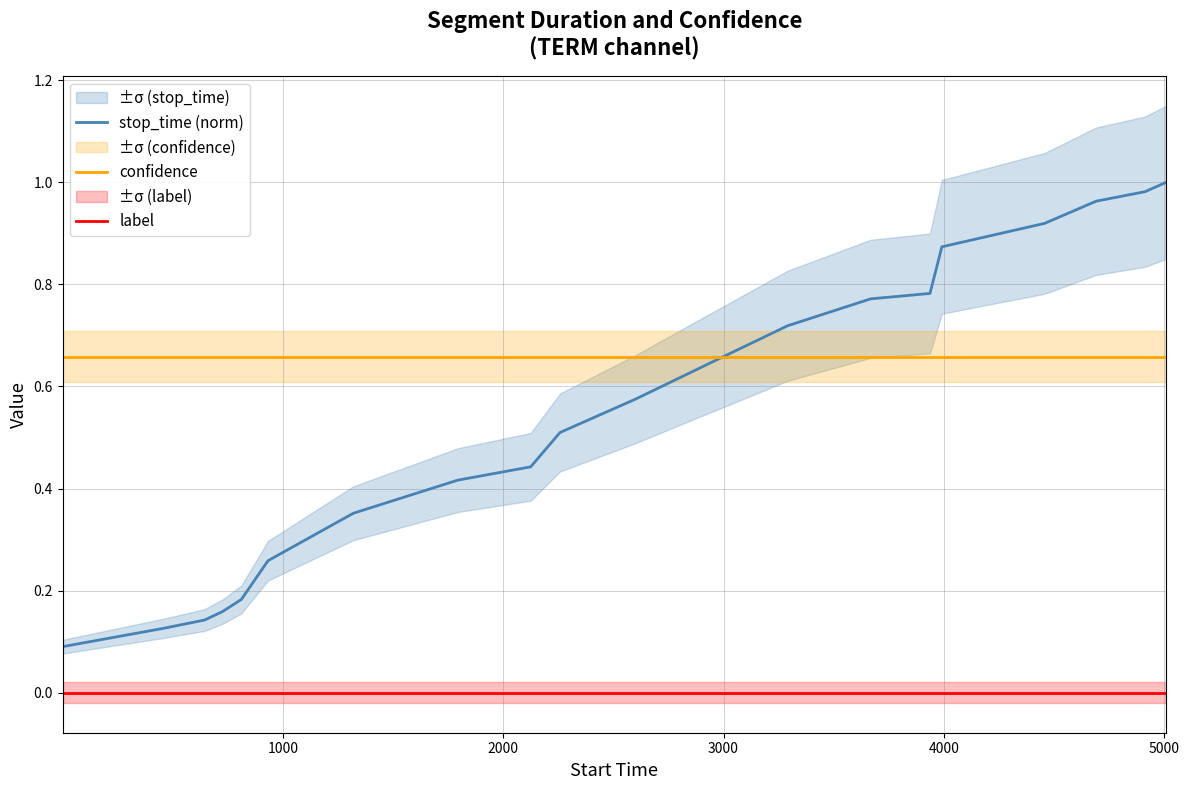

Count the number of categories in the chart.

20